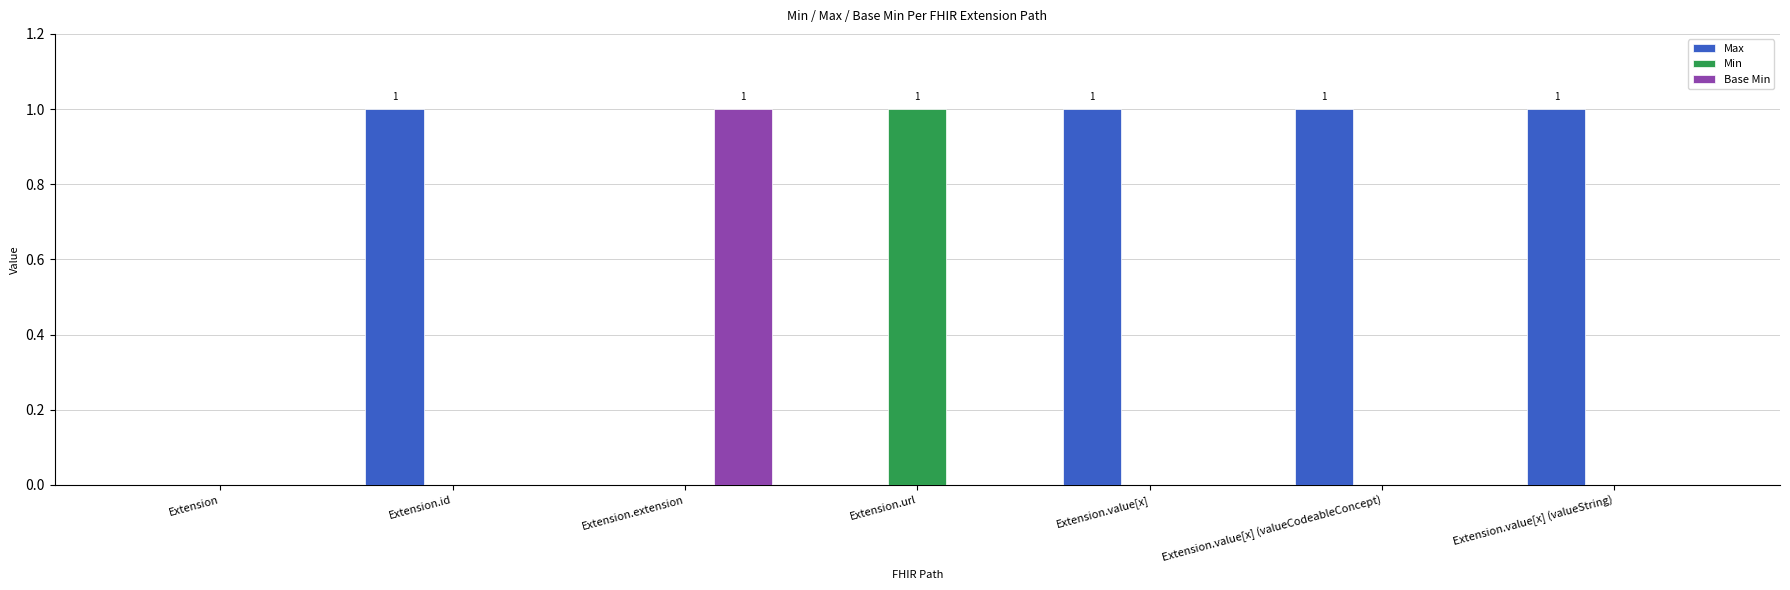

Between Extension and Extension.value[x] (valueString), which series saw the biggest shift?

Max